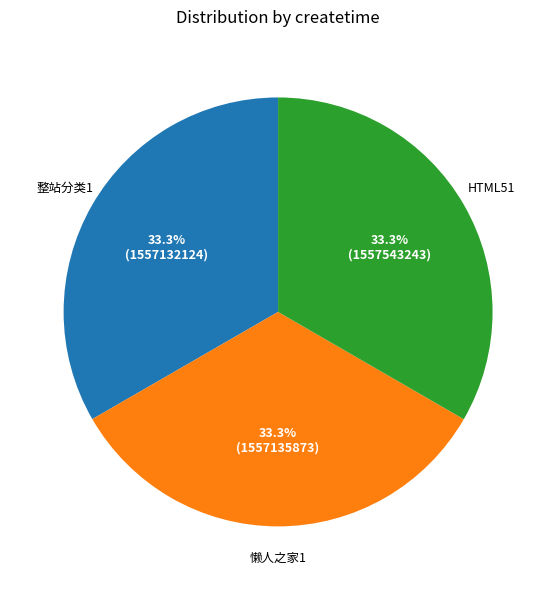

Approximately how many times larger is the value at 懒人之家1 compared to 整站分类1?

1.0